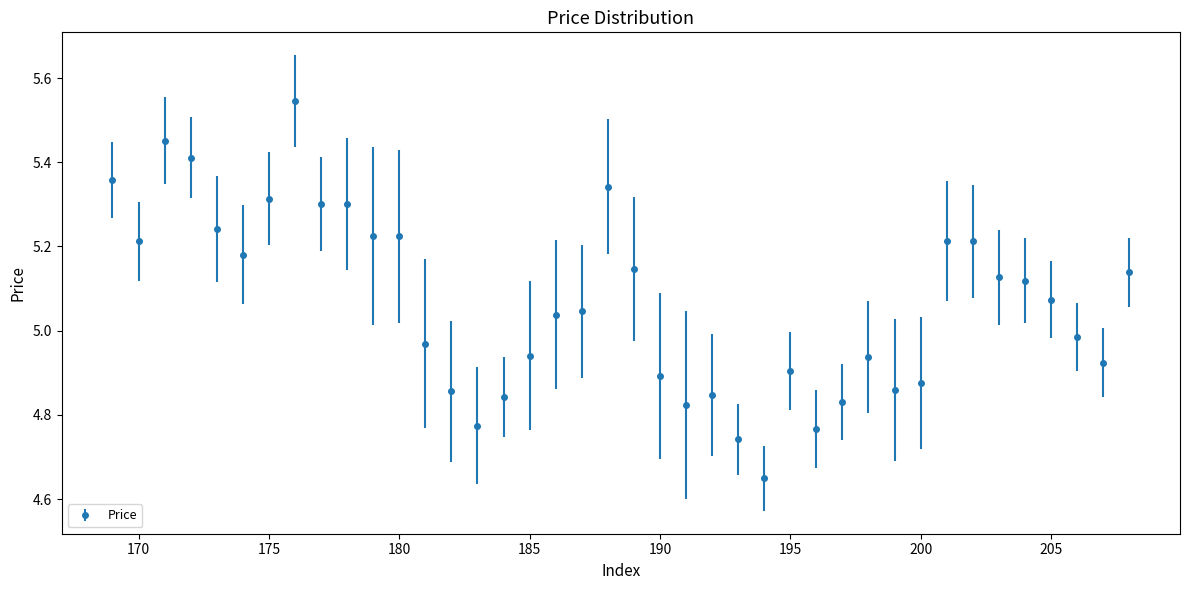

What is the difference between the maximum and minimum values?

0.9